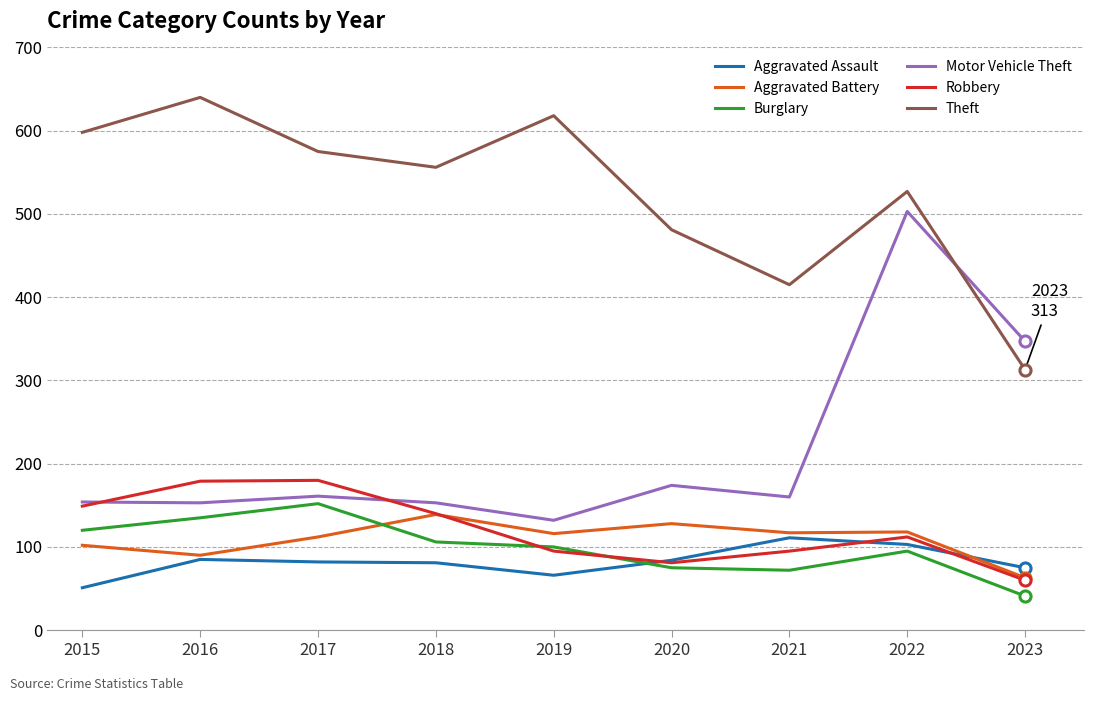

Which series has the widest spread of values?

Motor Vehicle Theft